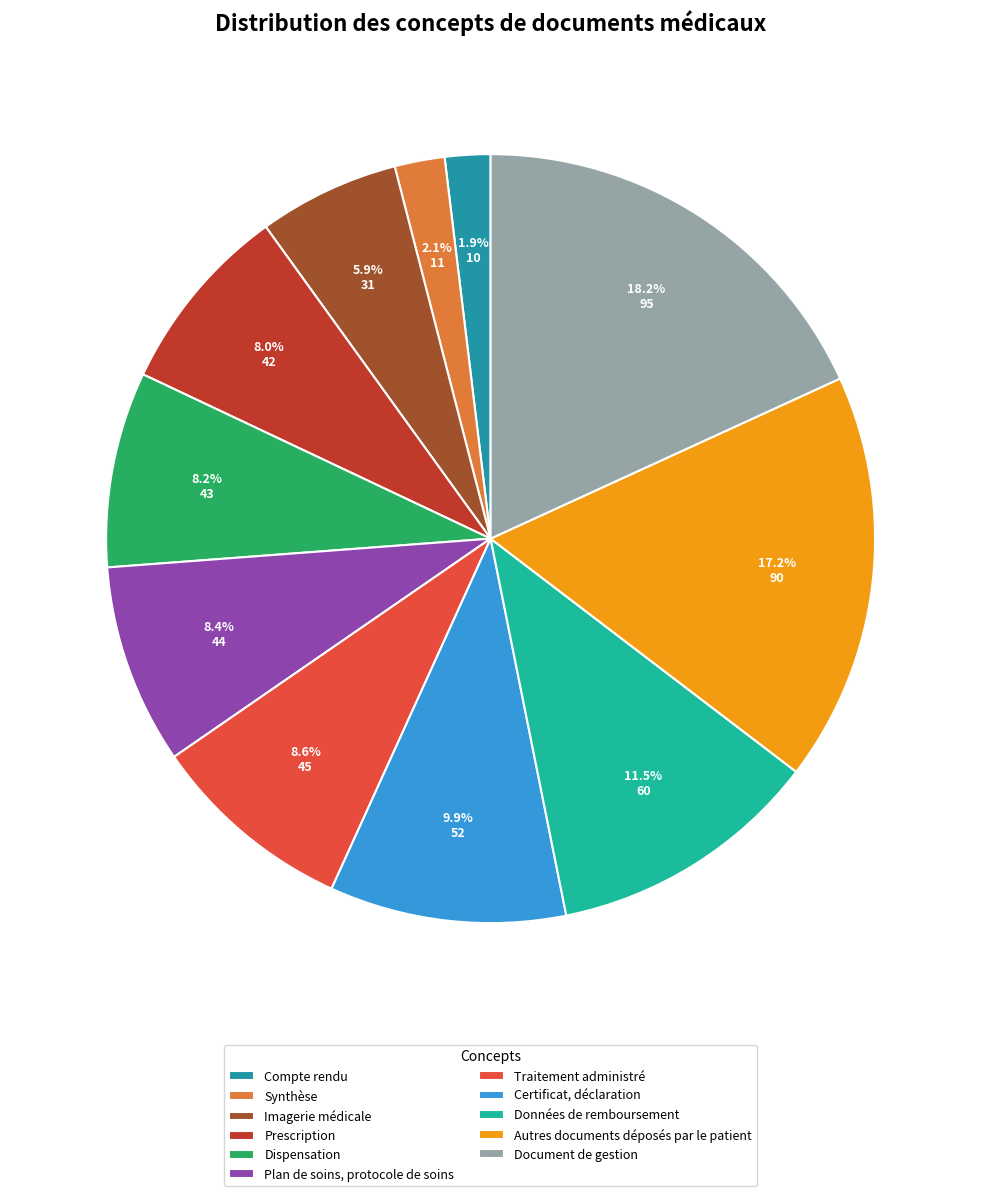

How many segments does this pie chart have?

11